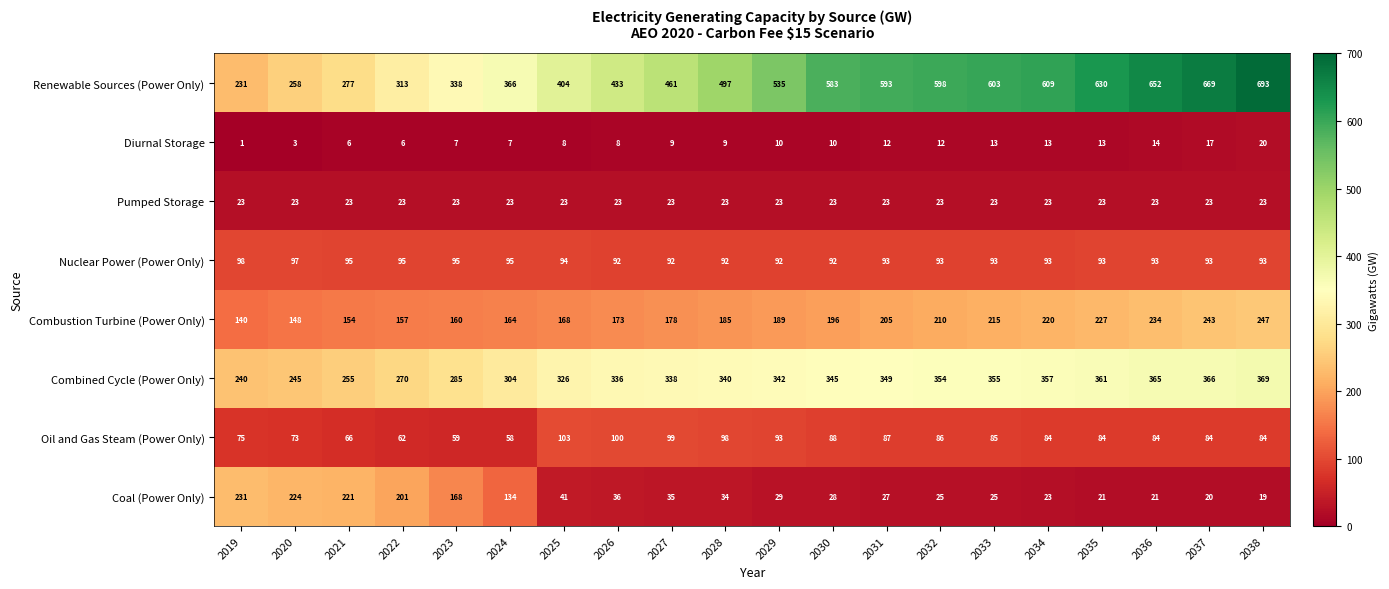

Where does the Oil and Gas Steam (Power Only) series first go above 84?

2025